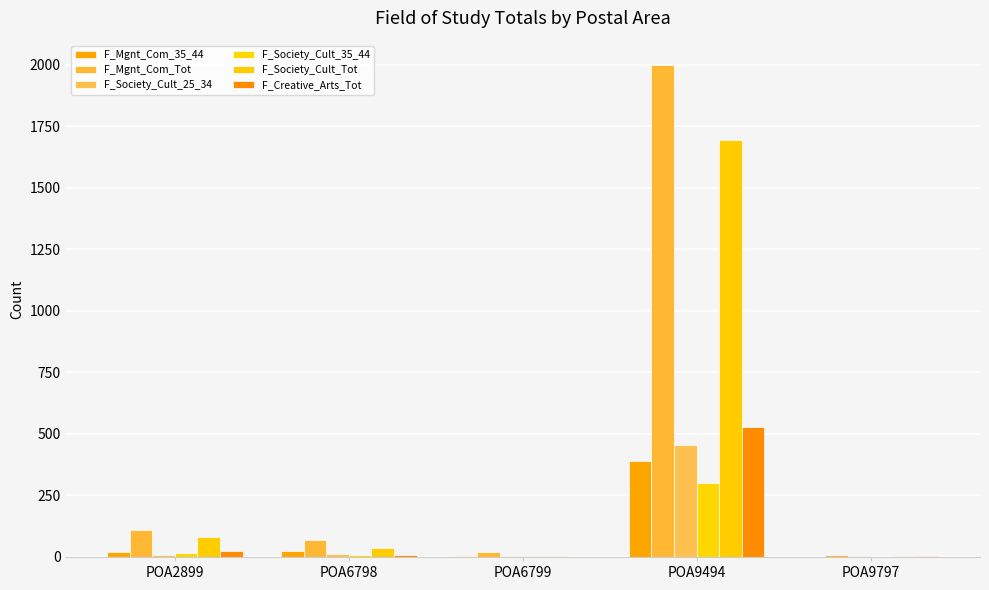

How many categories are shown in the chart?

5